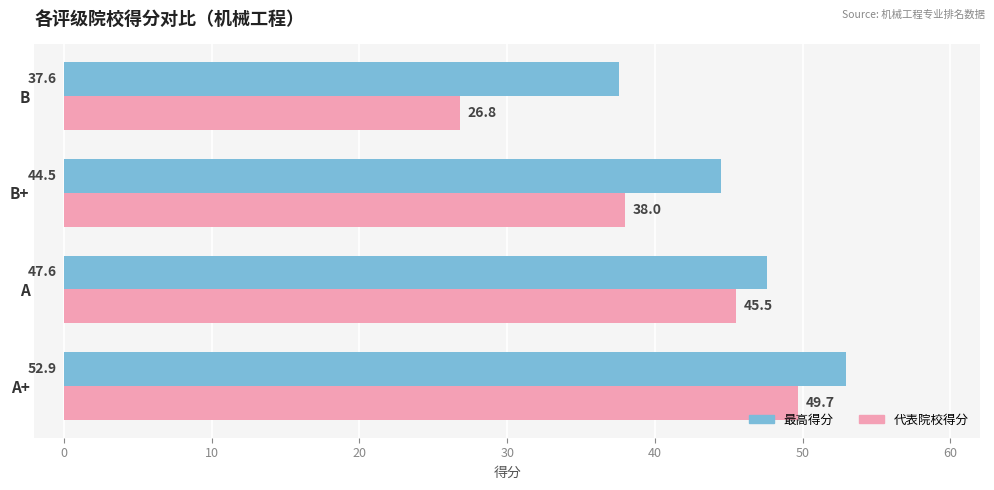

Rank the categories by 最高得分 value from lowest to highest.

B, B+, A, A+